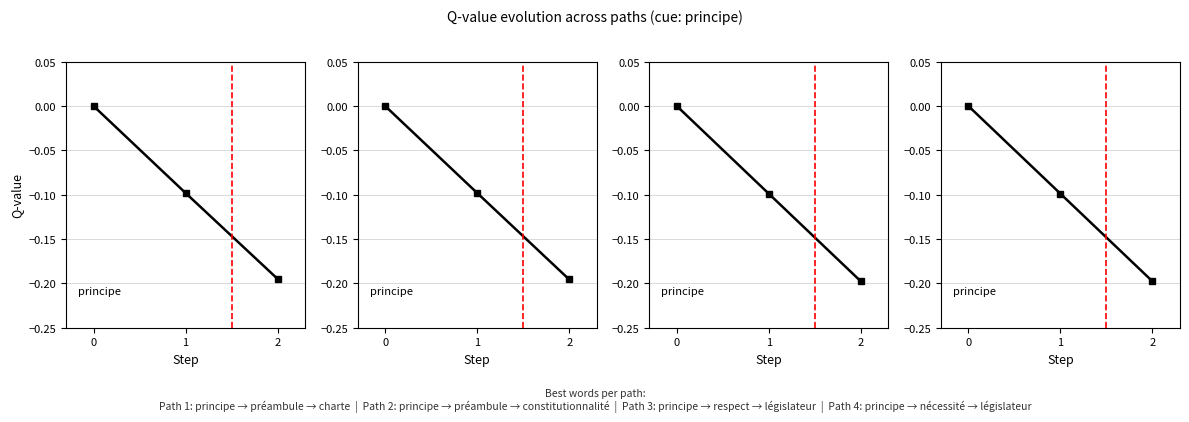

How many values are between 0 and 1?

1